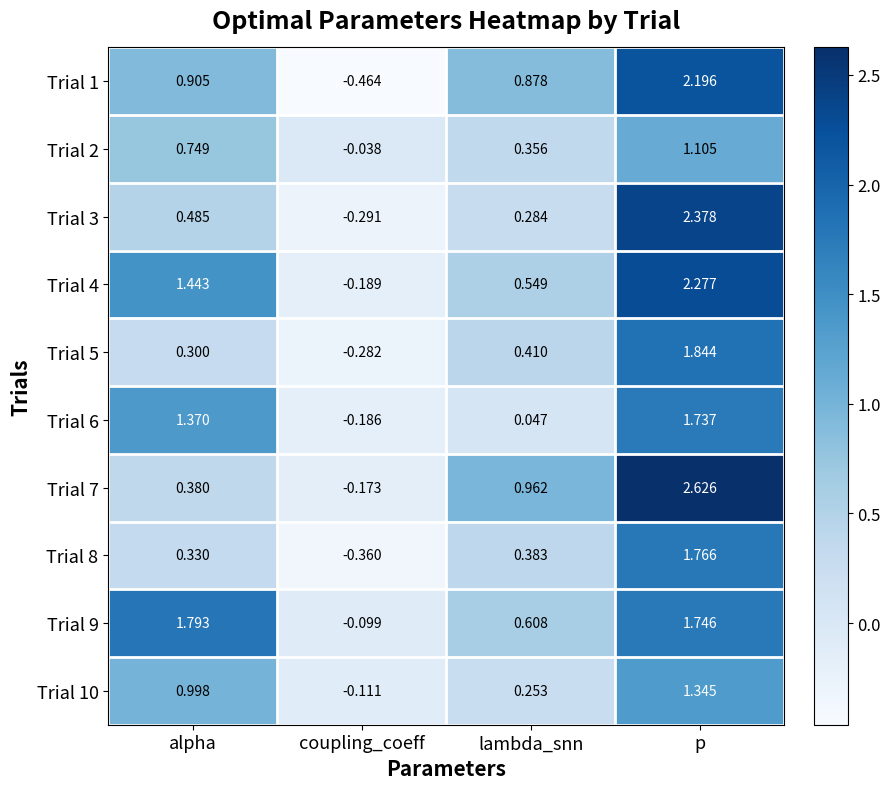

What is the total value across all series at p?

19.0